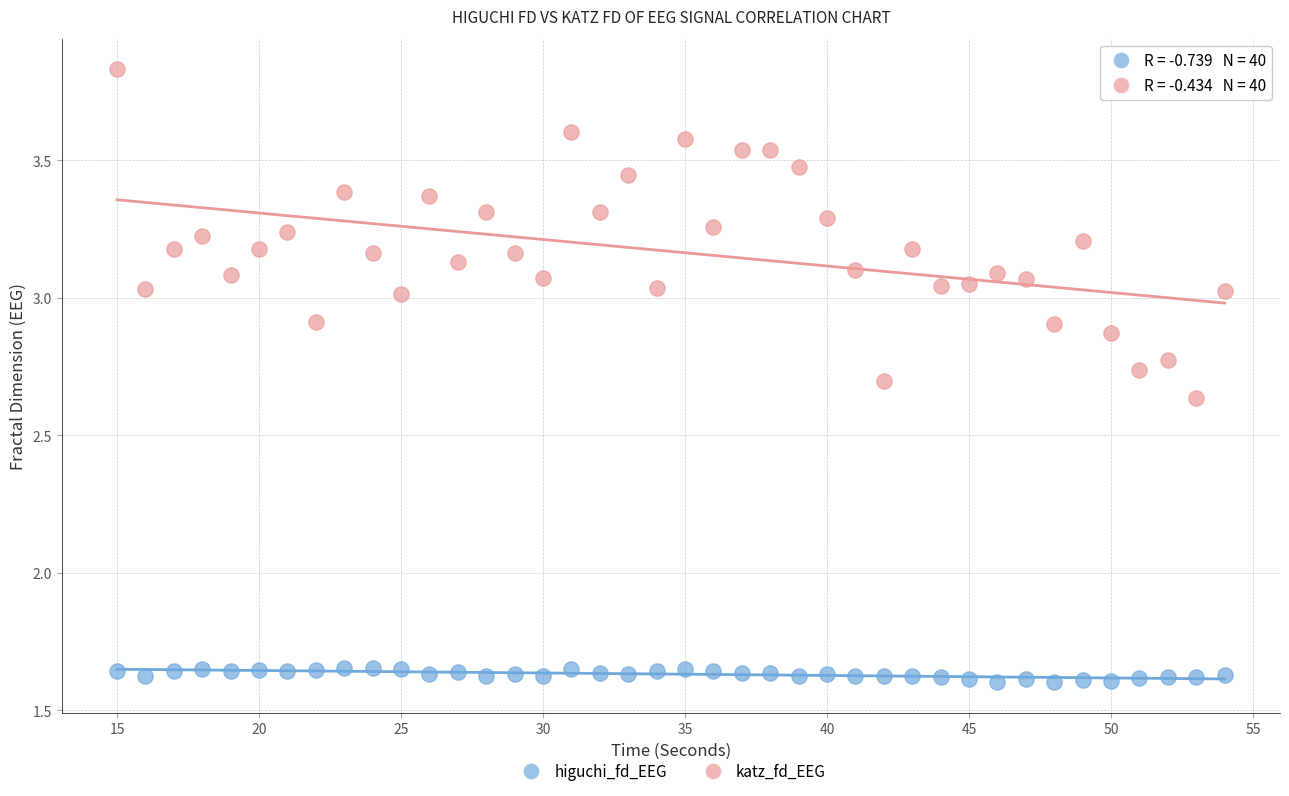

What is the X range (max minus min) for the scatter plot?

39.0